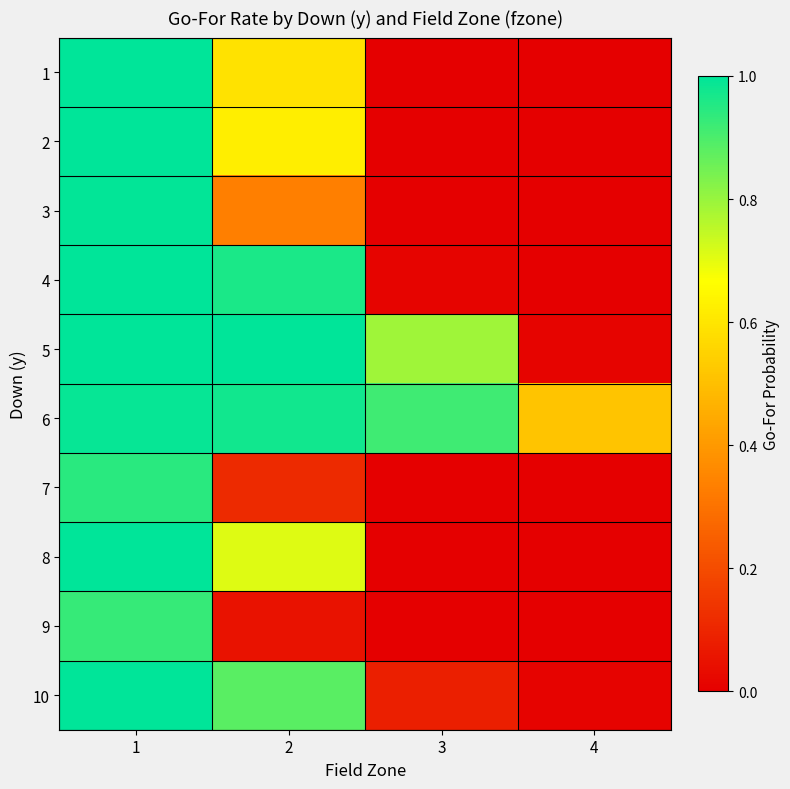

What is the difference between the highest and lowest values at 2?

0.9